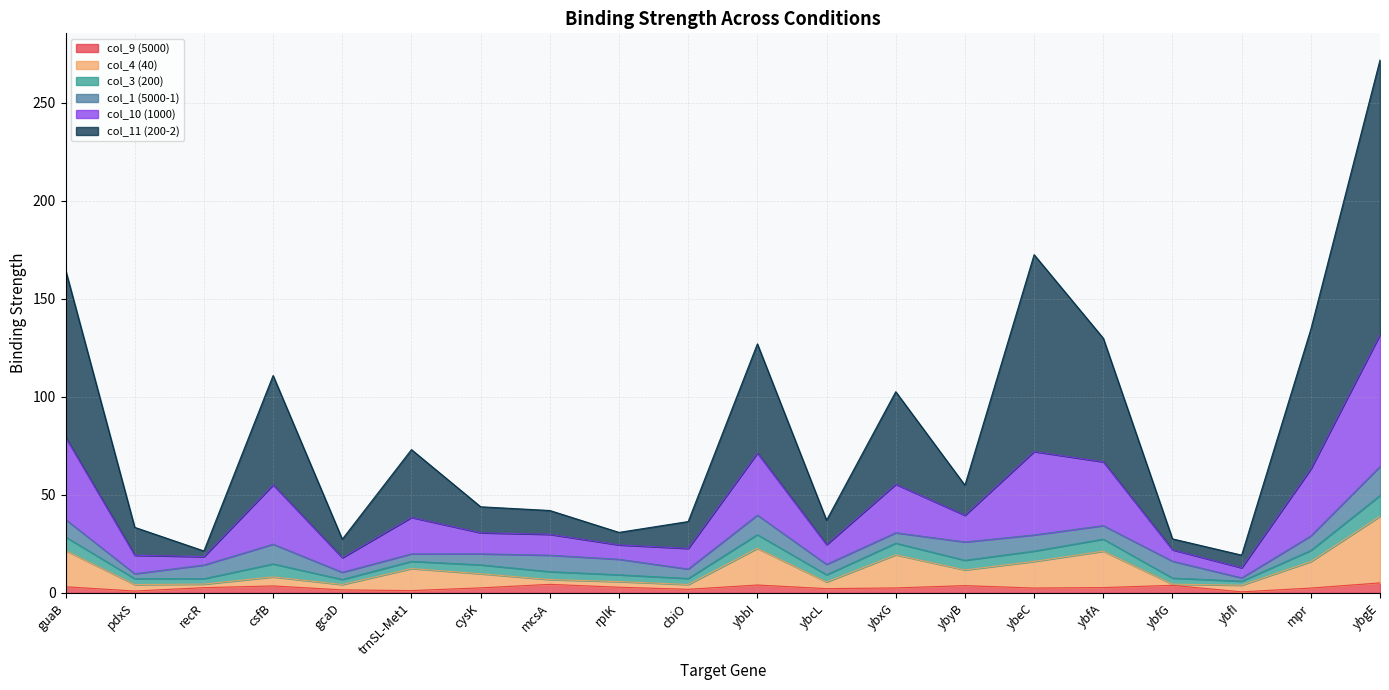

At which category is the sum across all series the highest?

ybgE